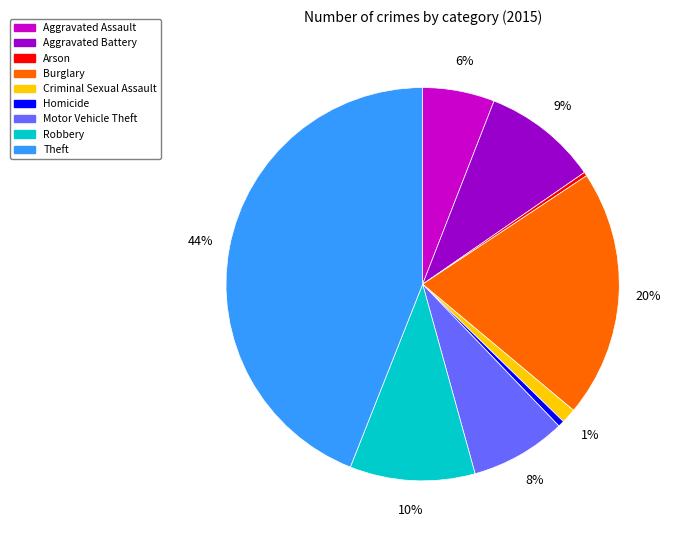

How many segments does this pie chart have?

9